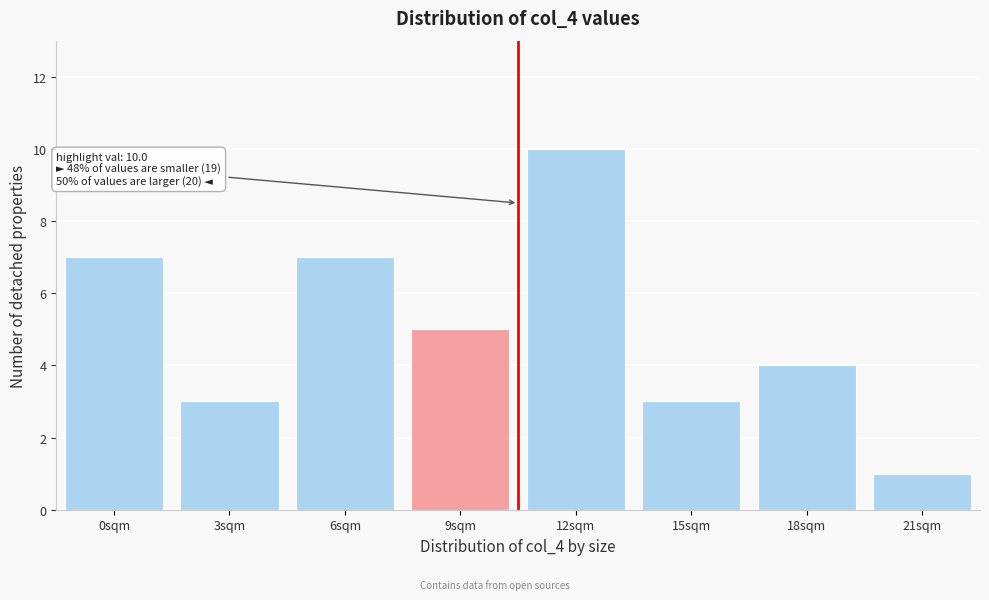

Reading left to right, list all the values displayed in this chart.

0sqm=7	3sqm=3	6sqm=7	9sqm=5	12sqm=10	15sqm=3	18sqm=4	21sqm=1